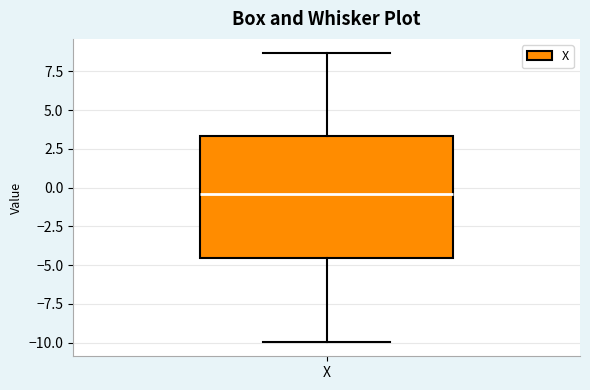

Read this box plot against the y-axis: the position of the median line, the range covered by the box, and the ends of both whiskers. The values are not printed on the chart, so give them approximately, as read against the axis.

median -0.5, box -4.5 to 3.5, whiskers -10.0 to 8.5